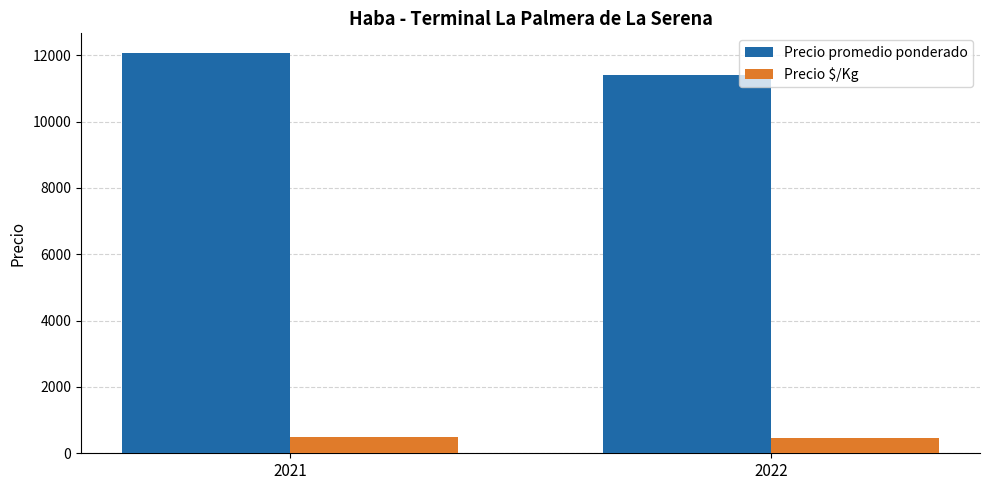

What value does the Precio $/Kg series have at 2022?

456